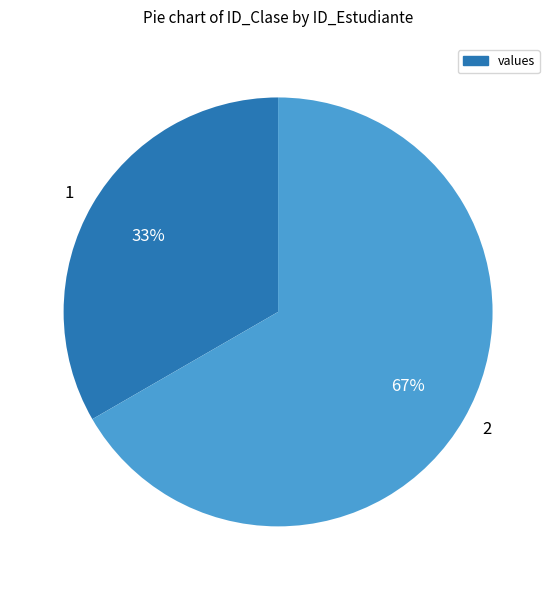

Count the number of slices in the pie.

2